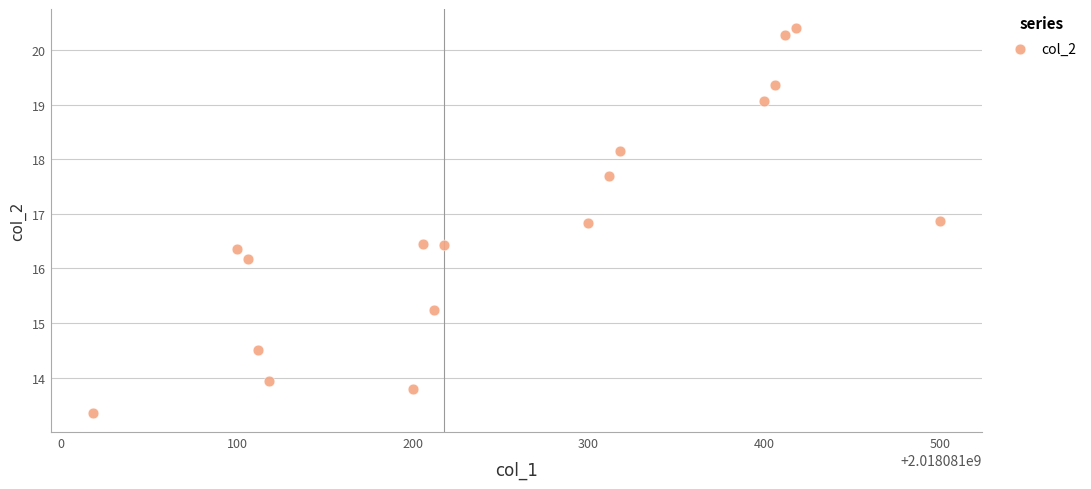

What is the range of X values (max minus min)?

482.0